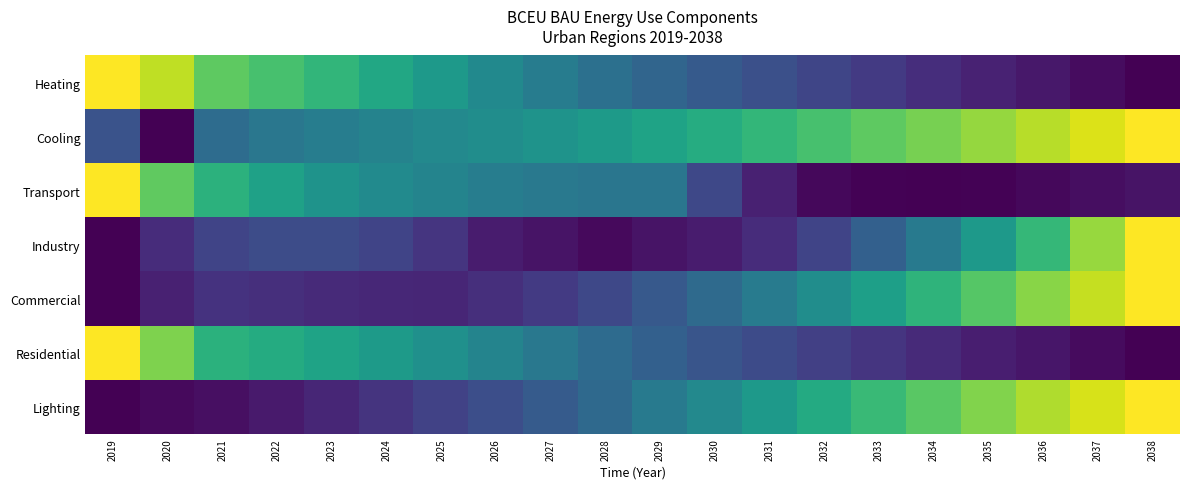

At which category is the sum across all series the highest?

2038